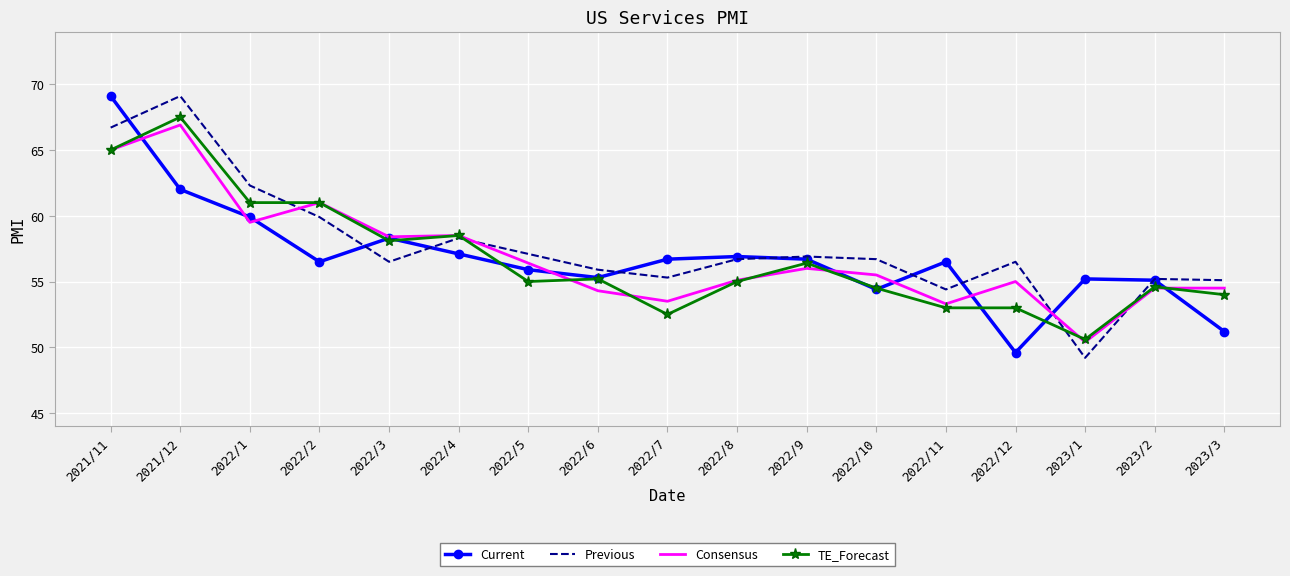

True or false: Consensus and Previous cross at least once.

True